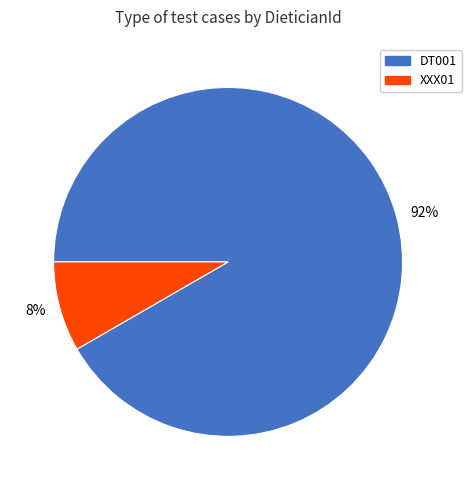

Does DT001 represent more than half of the total?

Yes